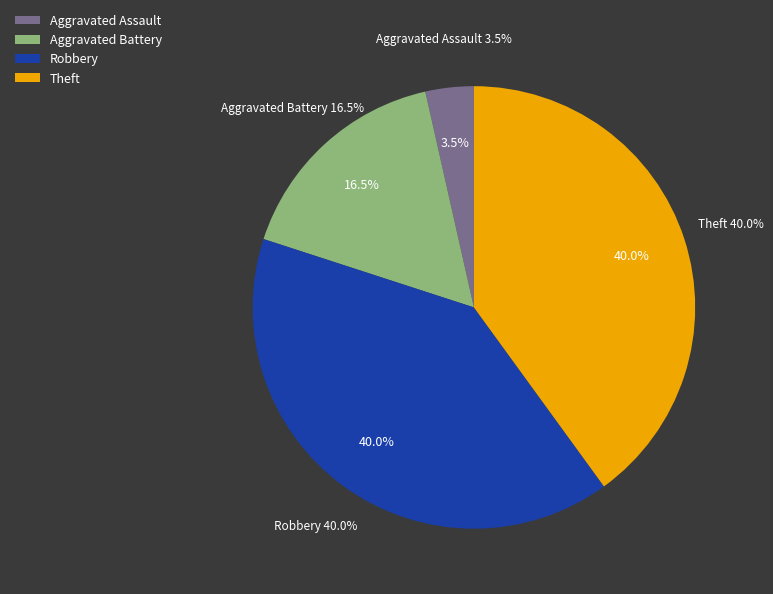

Which slice is the largest?

Robbery